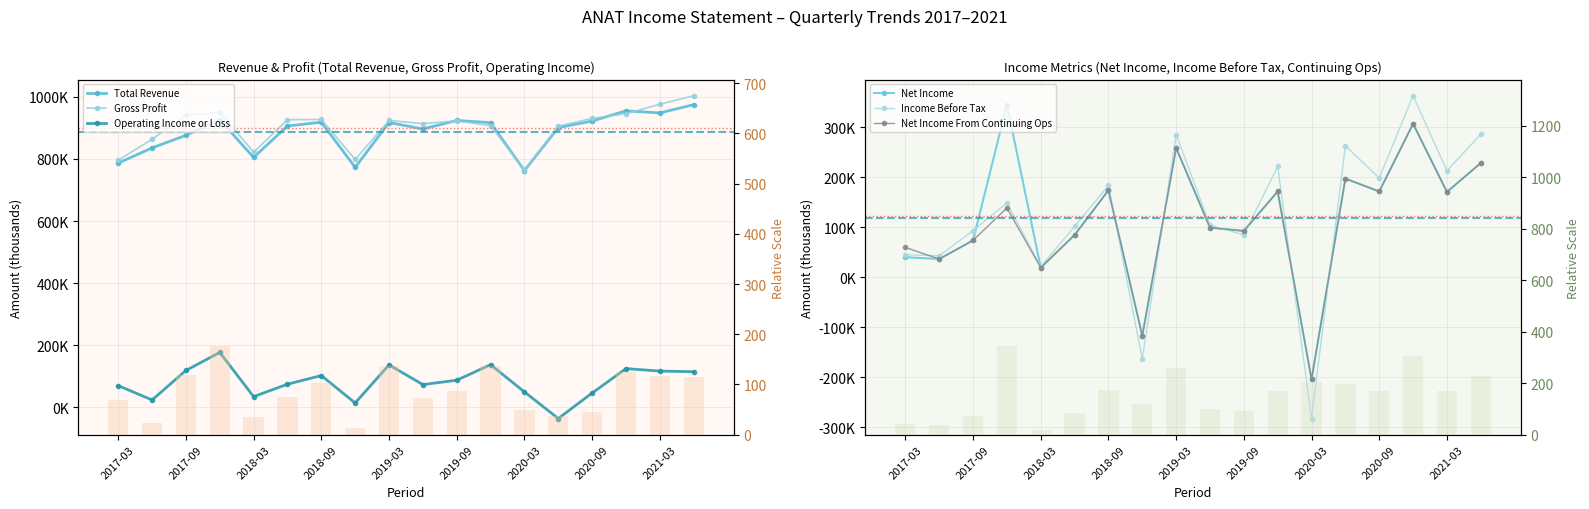

Which category has the lowest value in the Total Revenue series?

2020-03